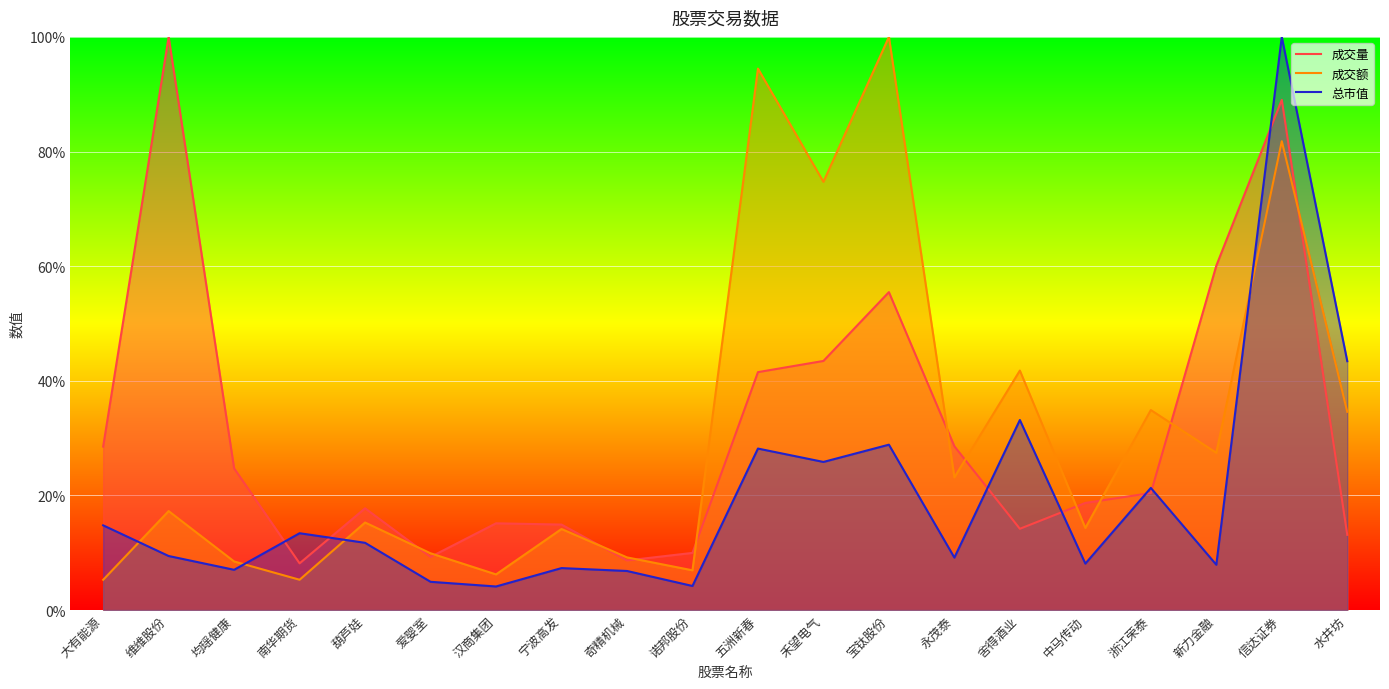

True or false: 总市值 and 成交量 cross at least once.

True